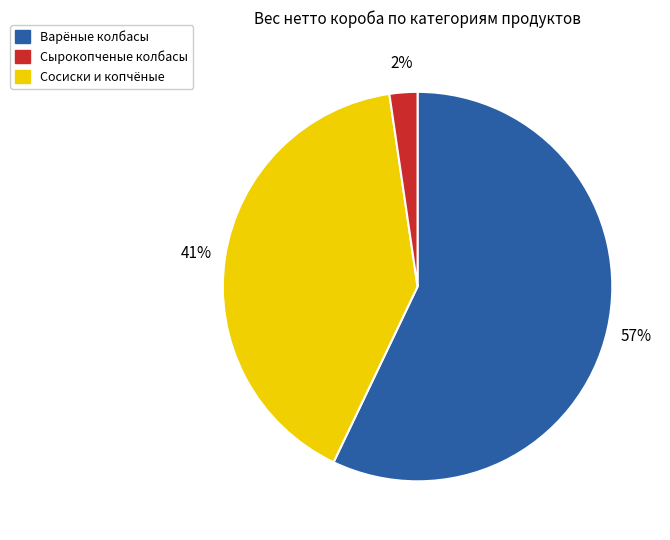

Is there any slice that represents more than half of the pie?

Yes